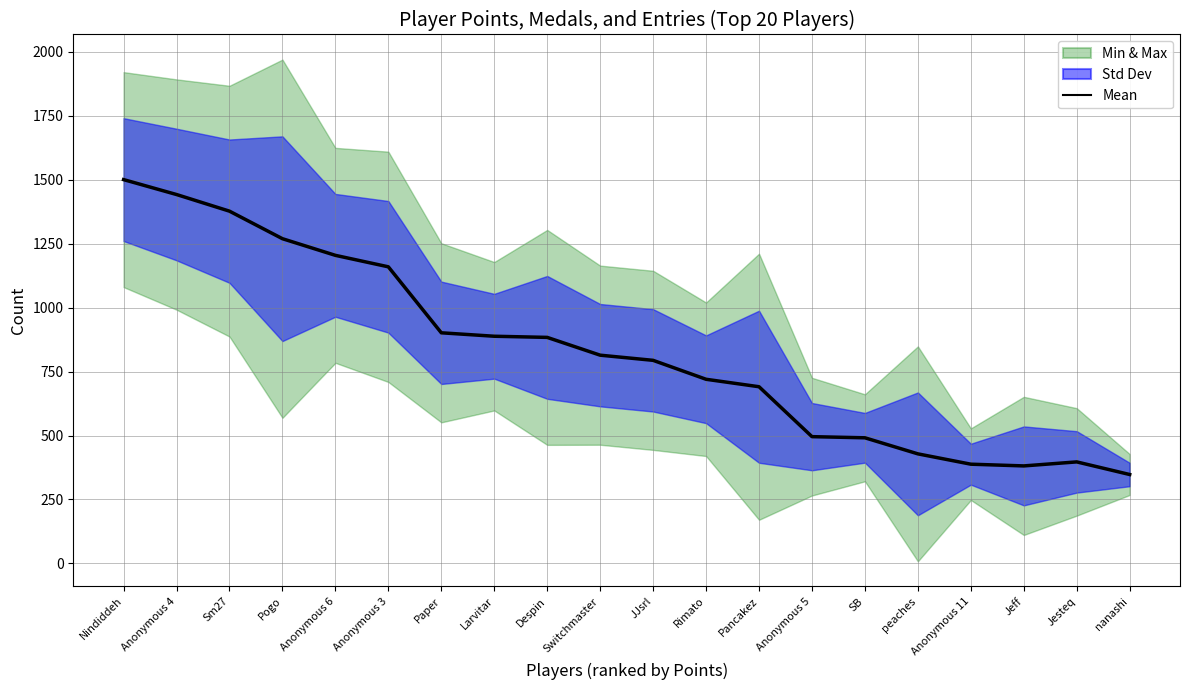

The value at Pogo is 1981.0. True or false?

False